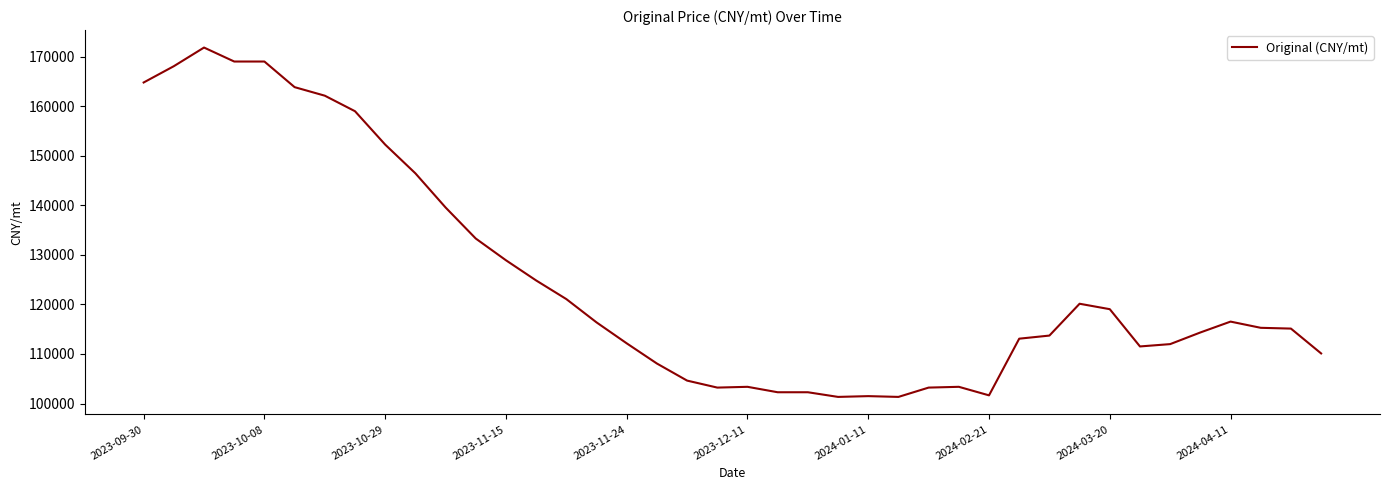

What is the smallest value displayed?

101339.0